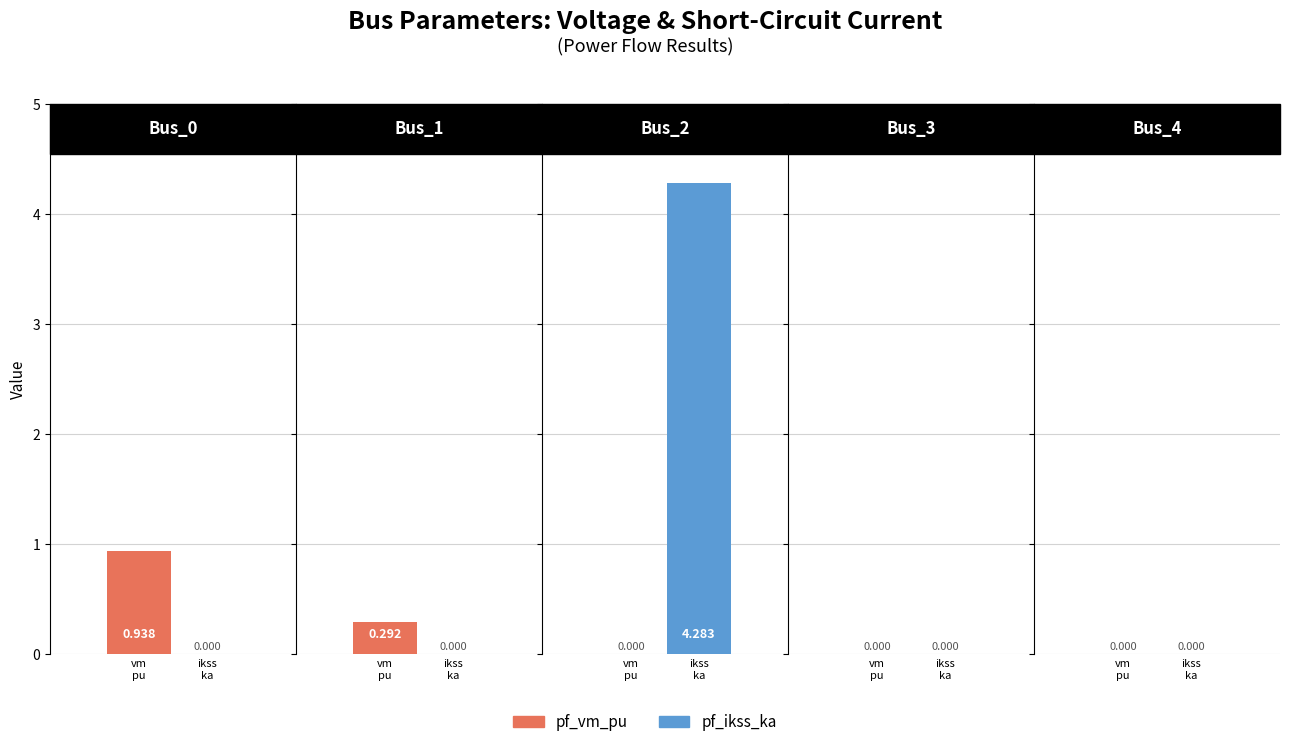

Reading right to left, list all the values displayed in this chart.

pf_vm_pu: Bus_4=0.0	Bus_3=0.0	Bus_2=0.0	Bus_1=0.3	Bus_0=0.9
pf_ikss_ka: Bus_4=0.0	Bus_3=0.0	Bus_2=4.3	Bus_1=0.0	Bus_0=0.0